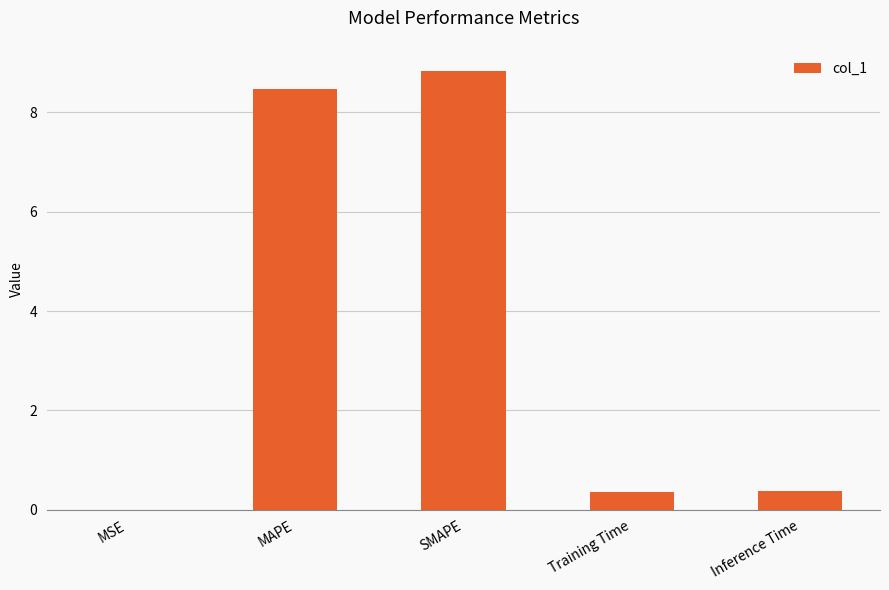

The value at MSE is 0.0. True or false?

True